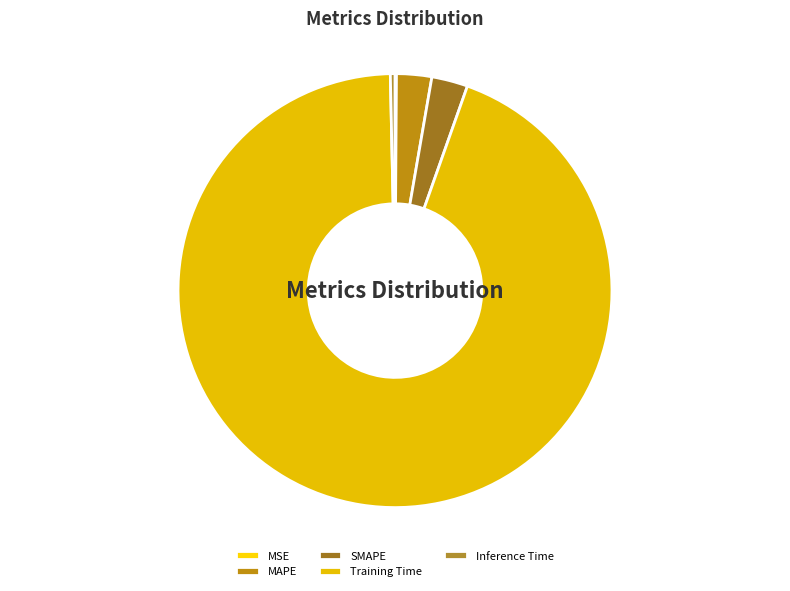

Is Training Time the majority of the pie?

Yes